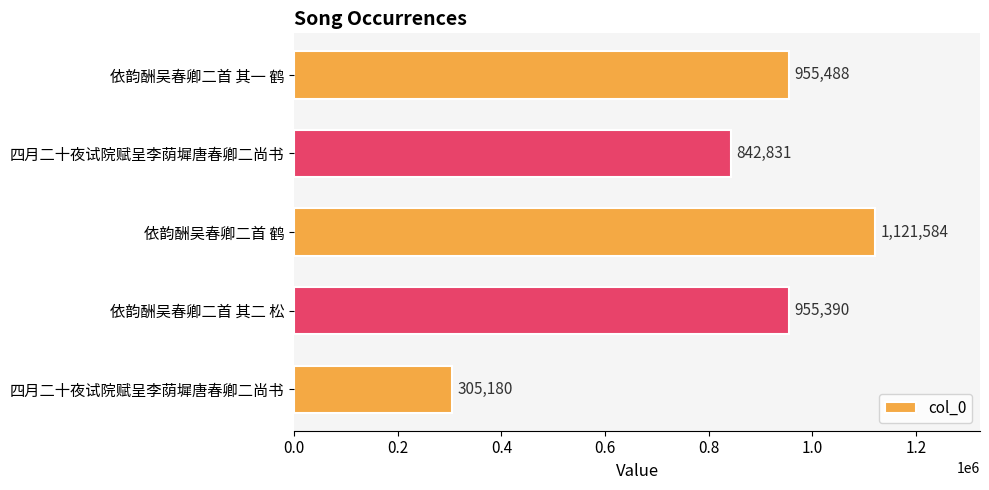

What is the greatest value displayed?

1121584